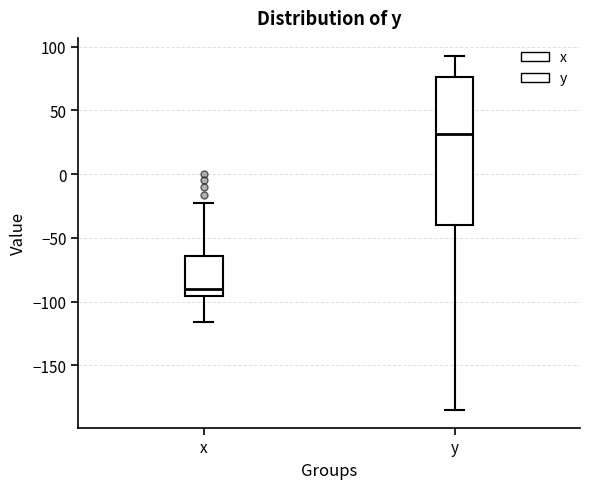

Reading left to right, transcribe this box plot: for each box, give where its median line is, the range the box spans, and where its two whiskers end, as read against the y-axis. The values are not printed on the chart, so give them approximately, as read against the axis.

x: median -90, box -95 to -65, whiskers -115 to -25
y: median 30, box -40 to 75, whiskers -185 to 95